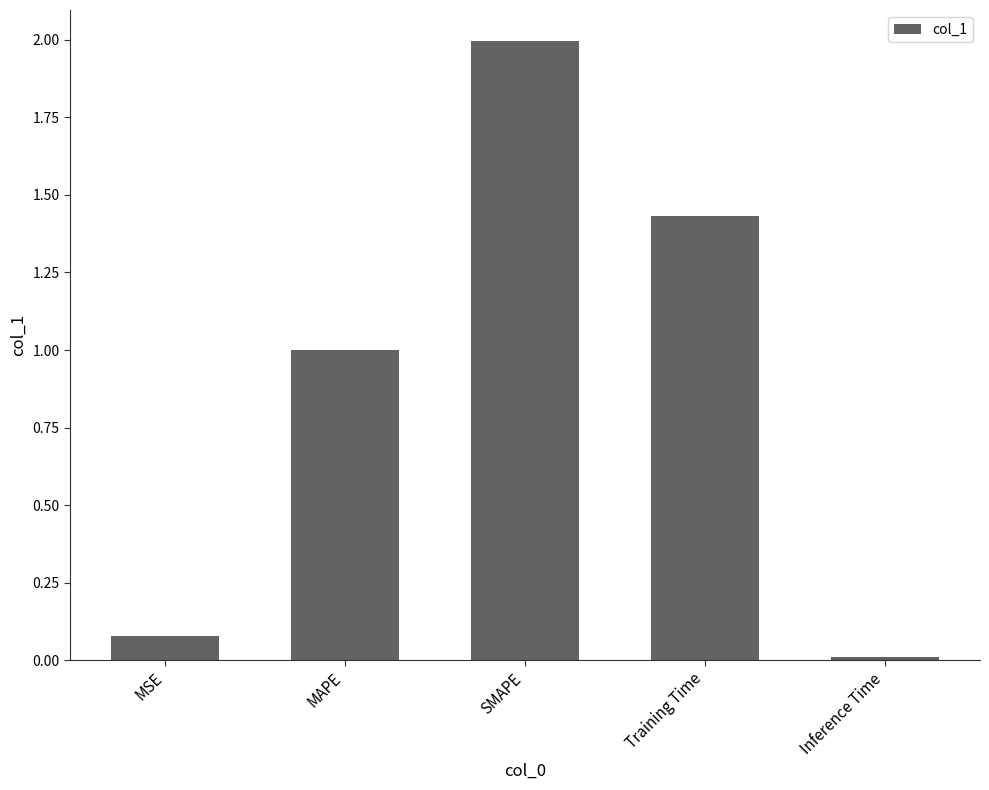

True or false: the data shows 1.9 at Training Time.

False